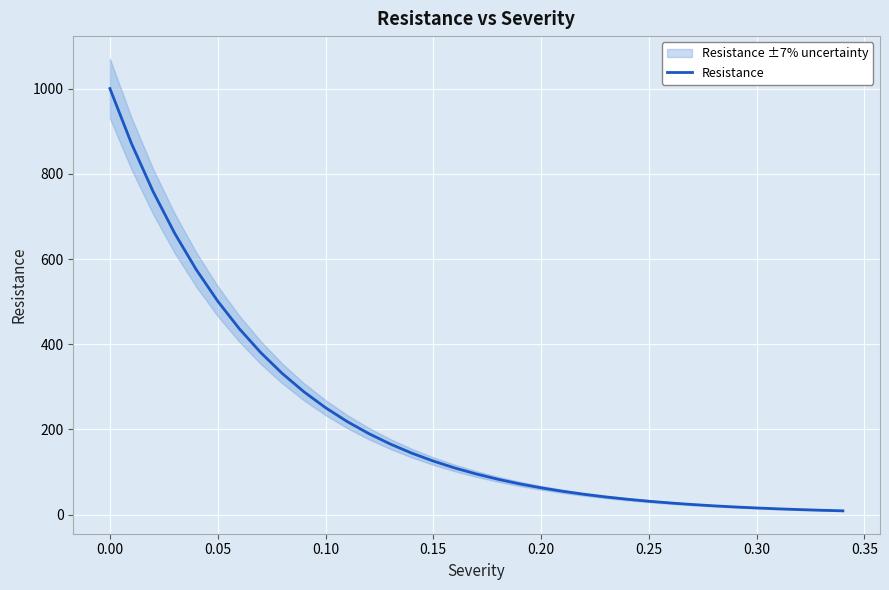

The Resistance series shows 1772.3 at 0.00. True or false?

False